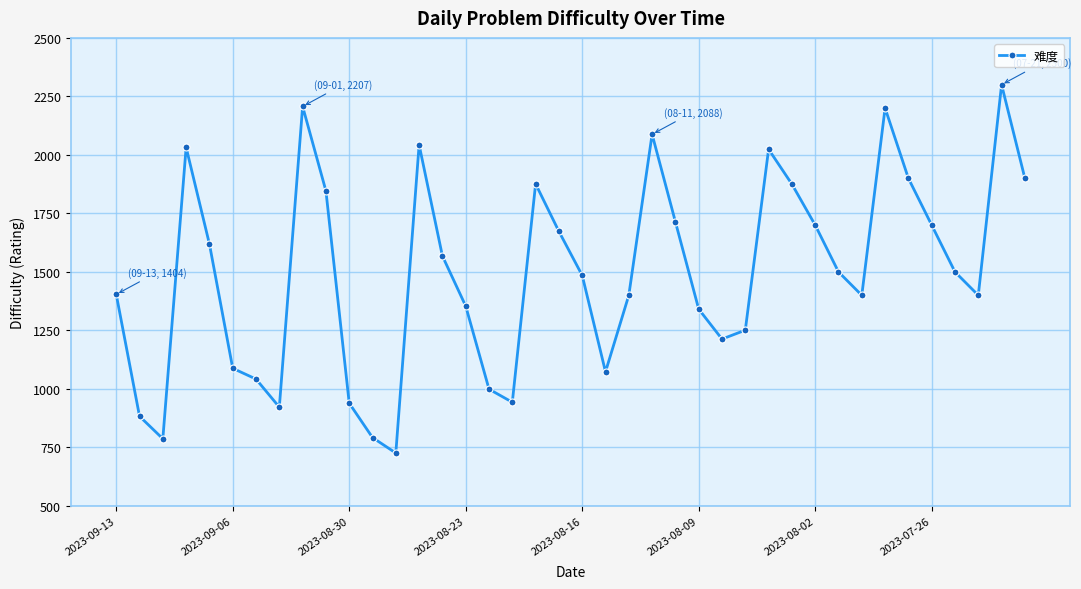

What is the value of the 2nd point from the left?

883